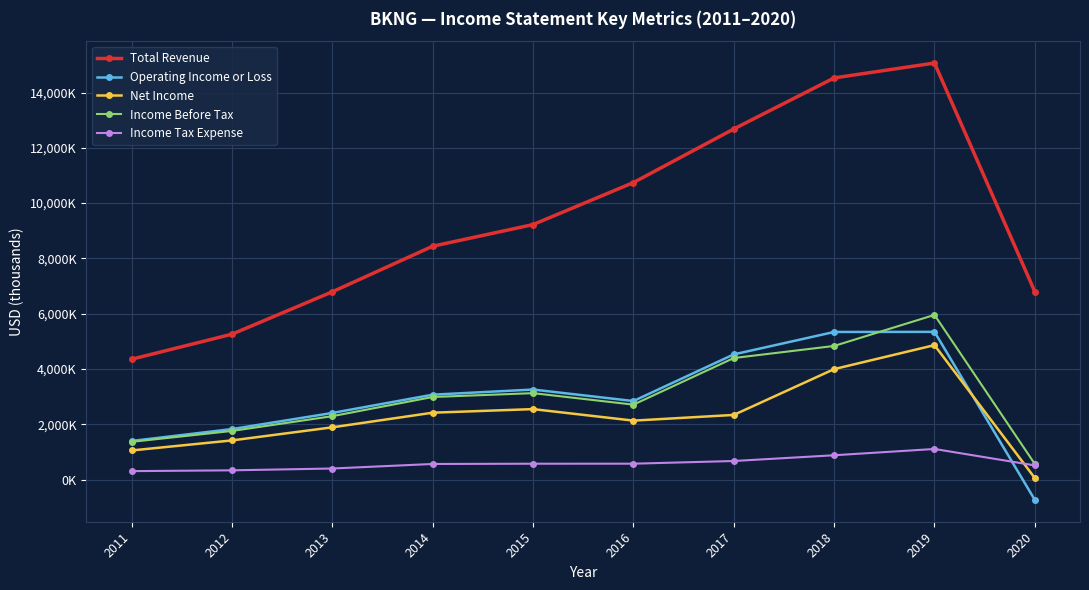

Does the chart have visible grid lines?

Yes